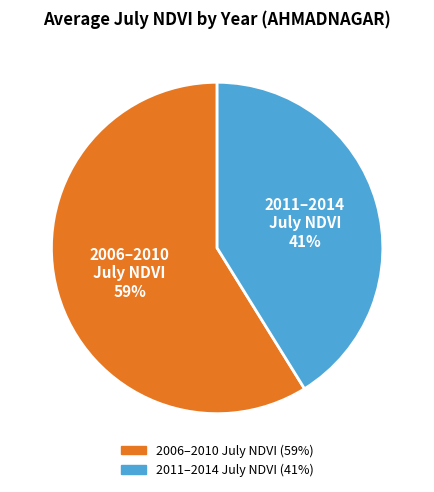

Is there a majority slice in this chart?

Yes